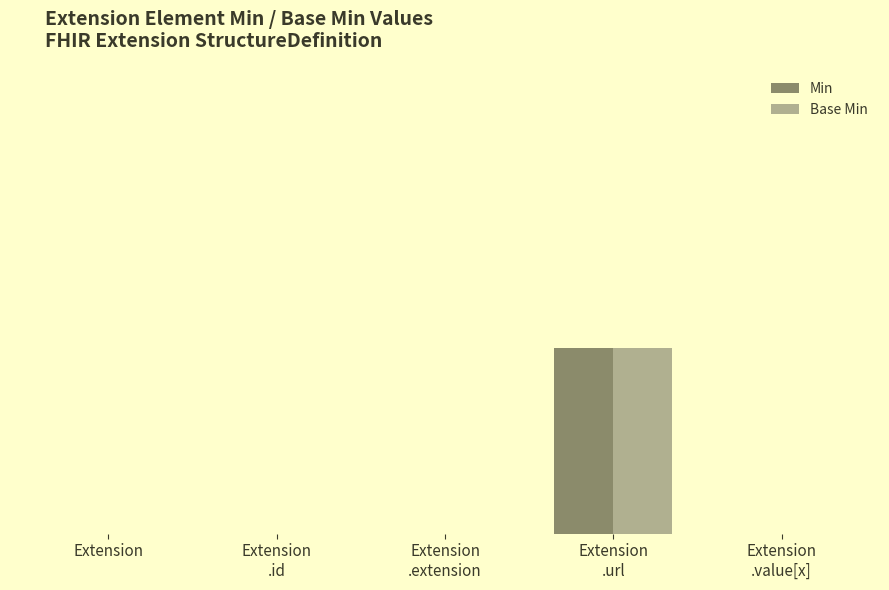

The value of Base Min at Extension
.id is 1. True or false?

False